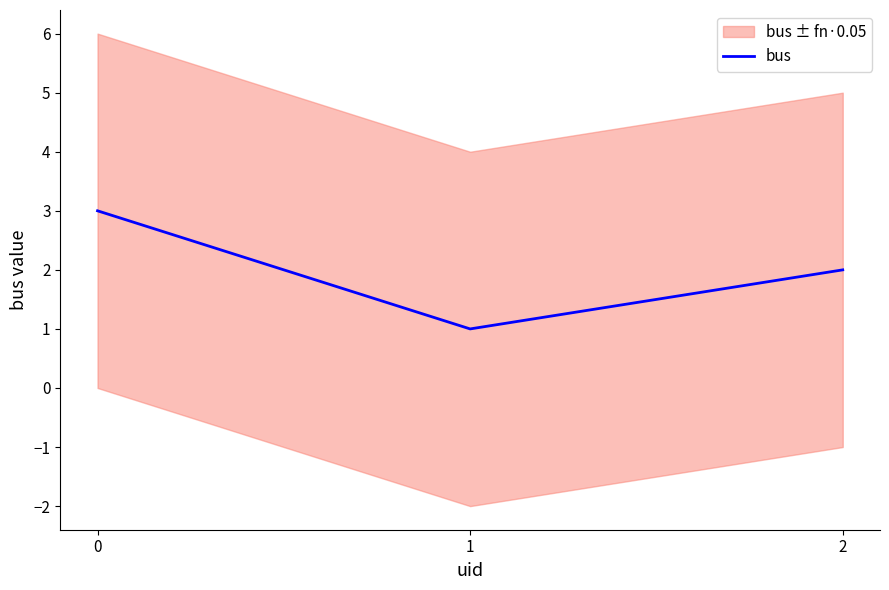

Is it true that the value at 1 is 2?

False